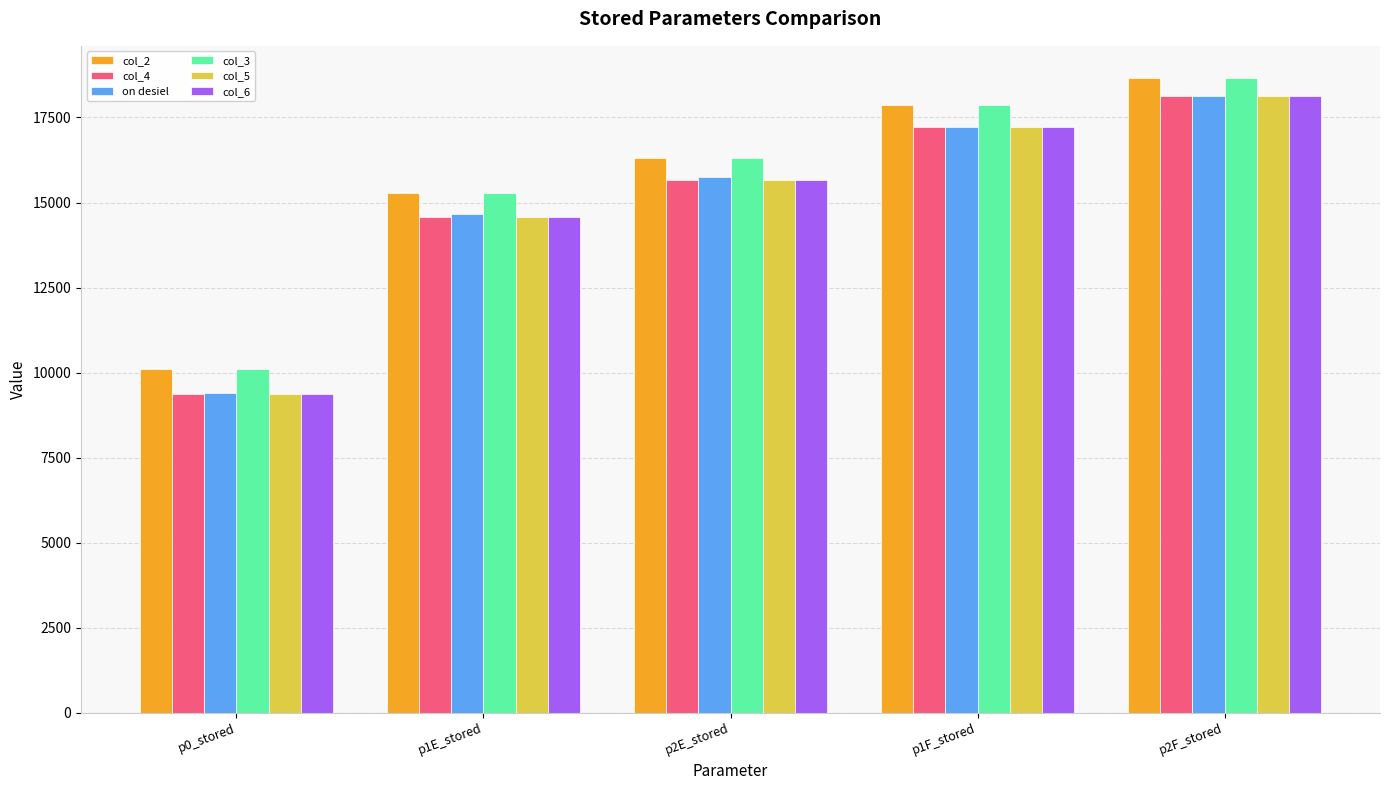

What is the average value of the on desiel series?

15034.6